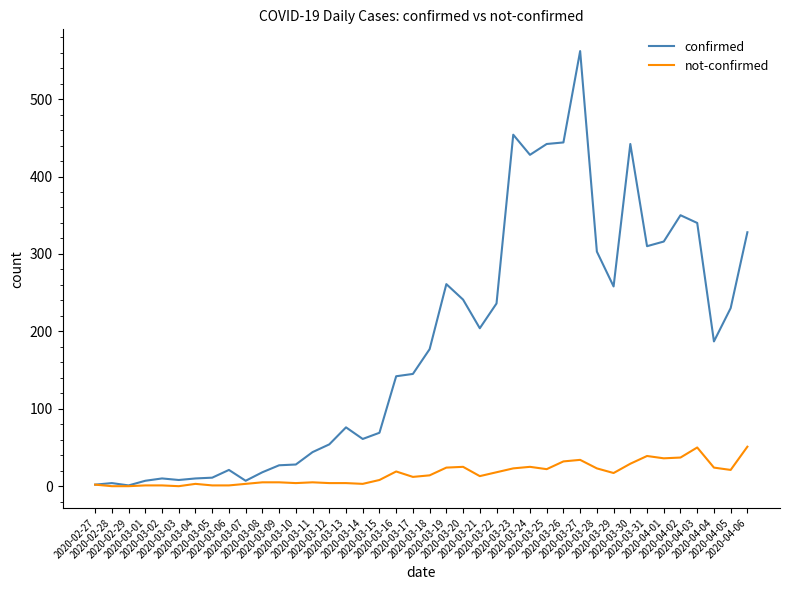

Which series has the largest total across all categories?

confirmed